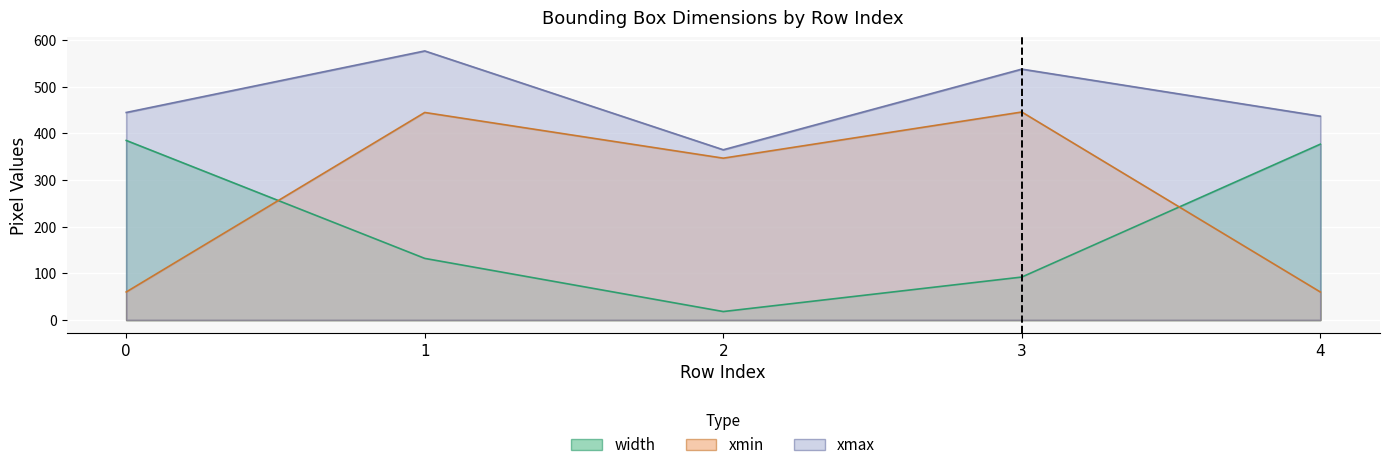

How many interior local valleys does the xmin series have?

1